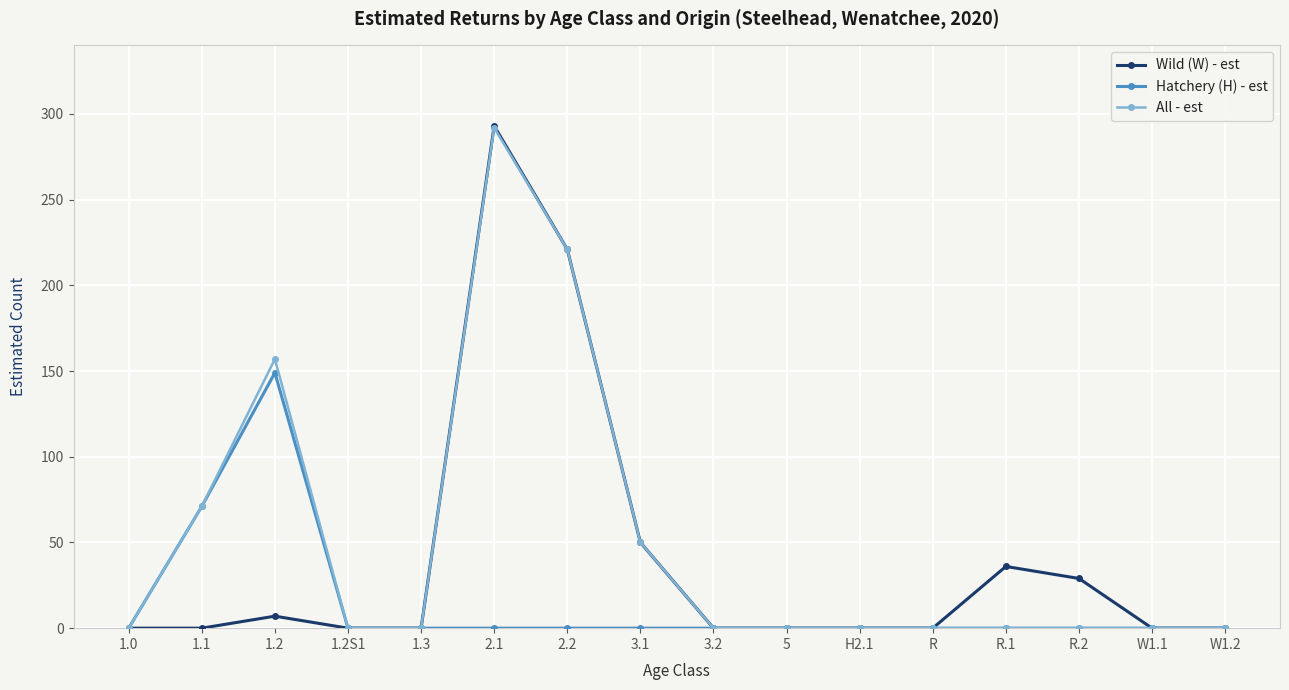

What is the difference between the second highest and second lowest values in the Wild (W) - est series?

221